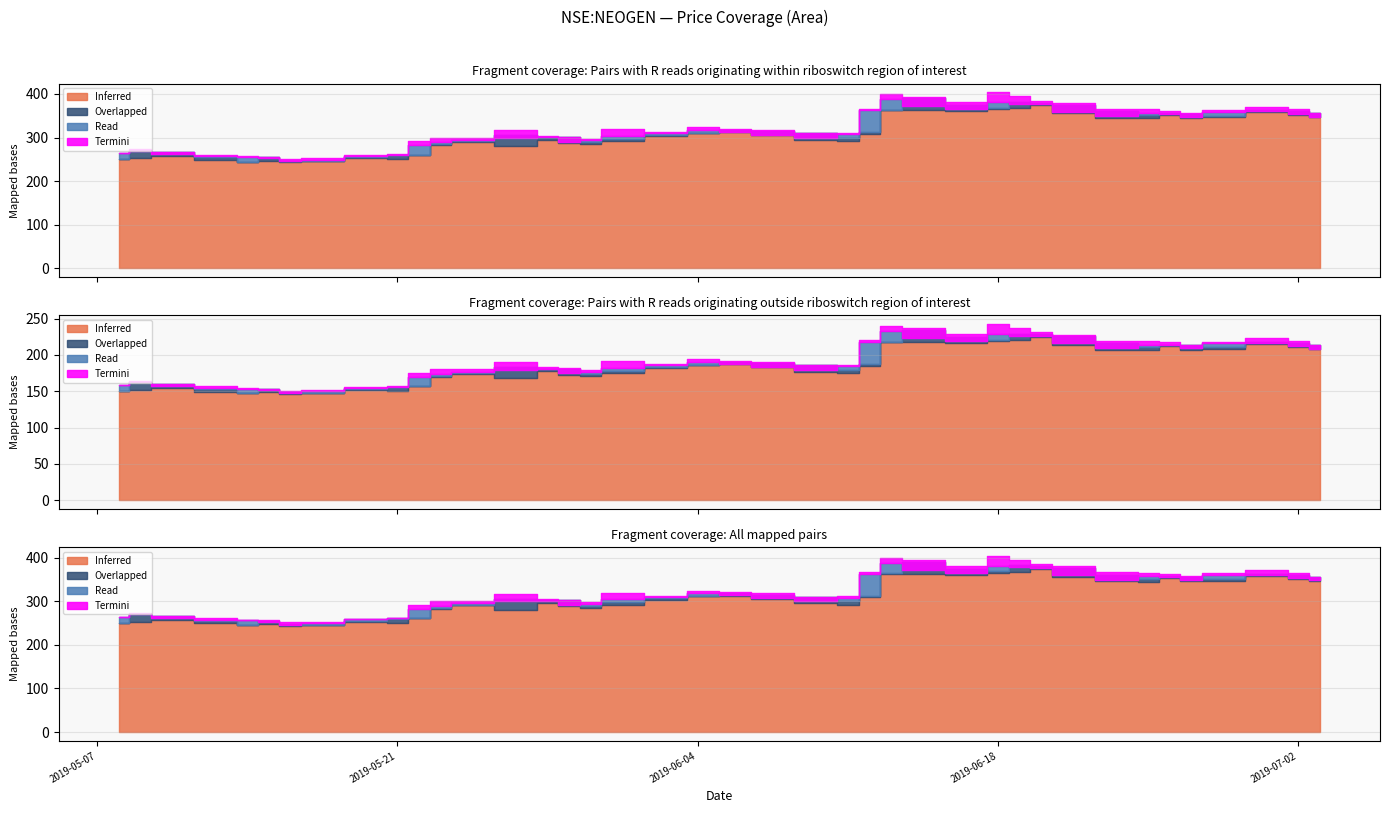

List the labels in order of open value, largest first.

2019-06-14, 2019-06-19, 2019-06-20, 2019-06-21, 2019-06-17, 2019-06-18, 2019-06-13, 2019-07-01, 2019-06-24, 2019-07-02, 2019-06-26, 2019-07-03, 2019-06-27, 2019-06-25, 2019-06-28, 2019-06-06, 2019-06-07, 2019-06-12, 2019-06-04, 2019-06-10, 2019-06-03, 2019-05-27, 2019-05-29, 2019-05-28, 2019-06-11, 2019-05-31, 2019-05-24, 2019-05-30, 2019-05-23, 2019-05-09, 2019-05-10, 2019-05-22, 2019-05-21, 2019-05-13, 2019-05-15, 2019-05-20, 2019-05-08, 2019-05-16, 2019-05-17, 2019-05-14